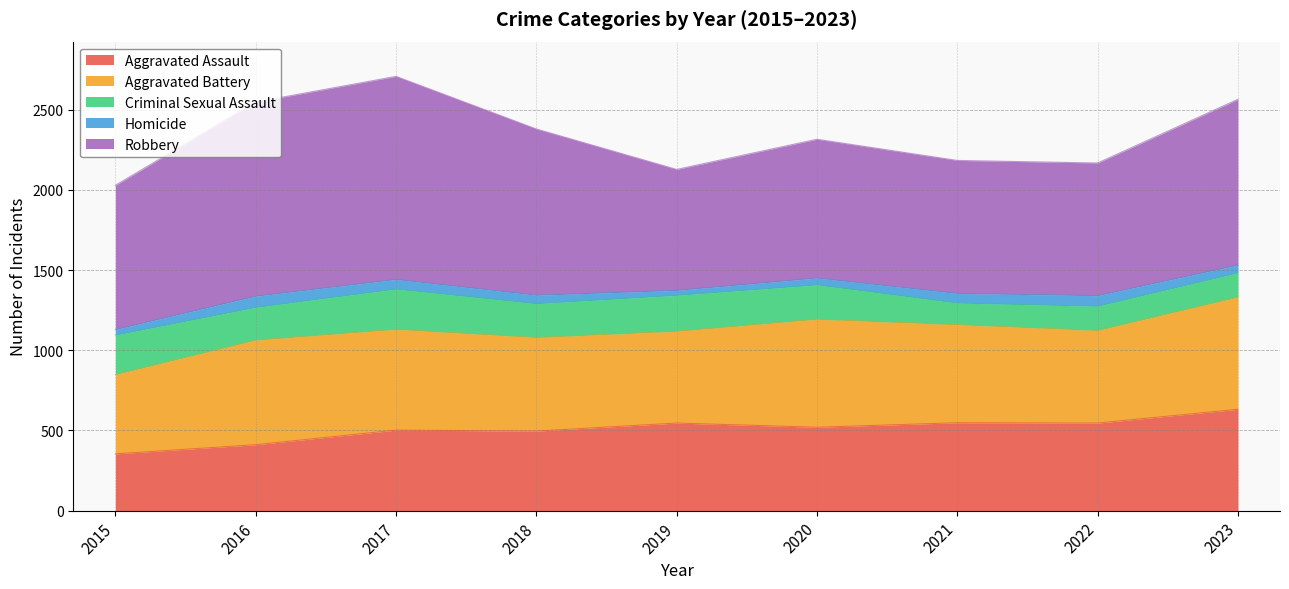

What is the difference between the maximum and second lowest values in the Criminal Sexual Assault series?

100